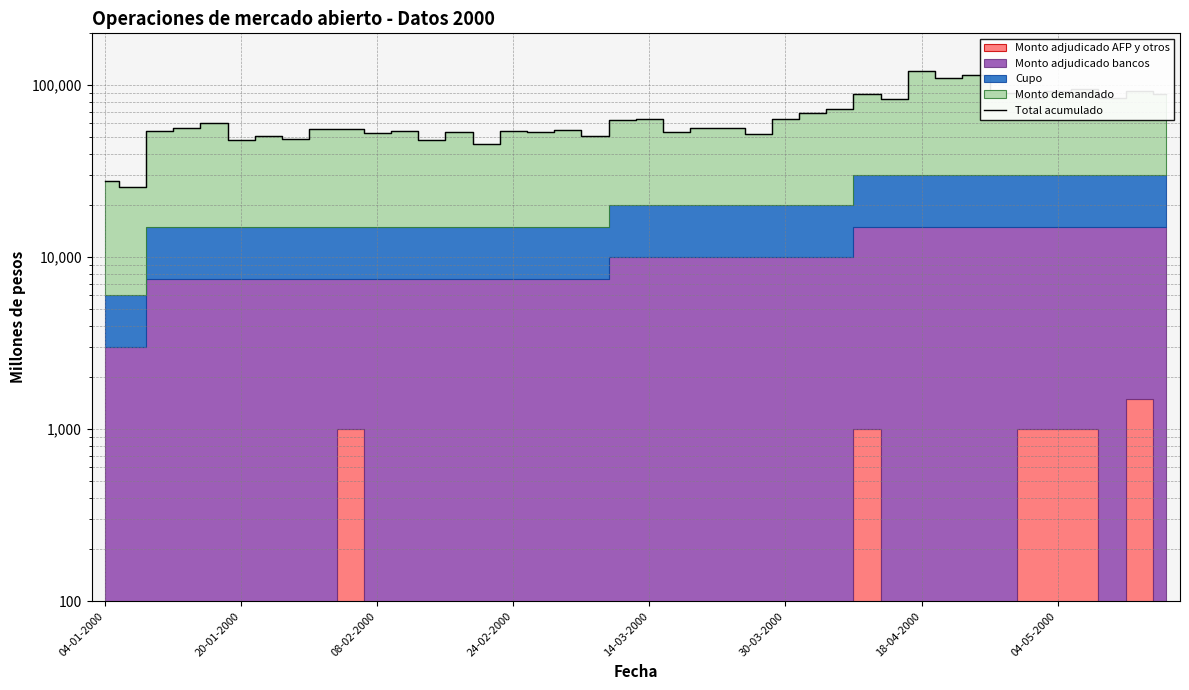

What is the ratio of the value at 19 to the value at 22?

1.1